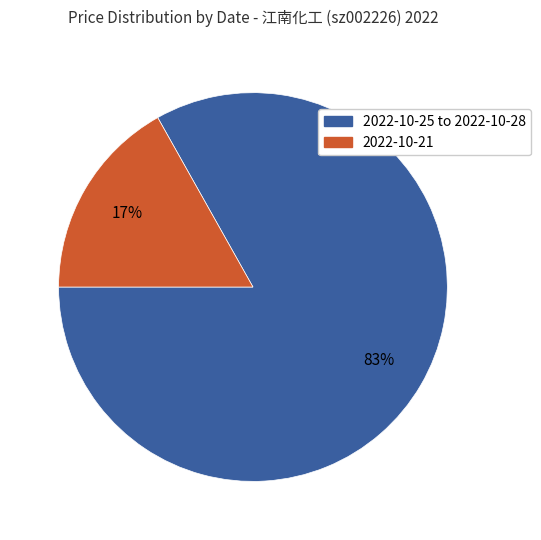

To the nearest percent, what is the average slice percentage?

50%